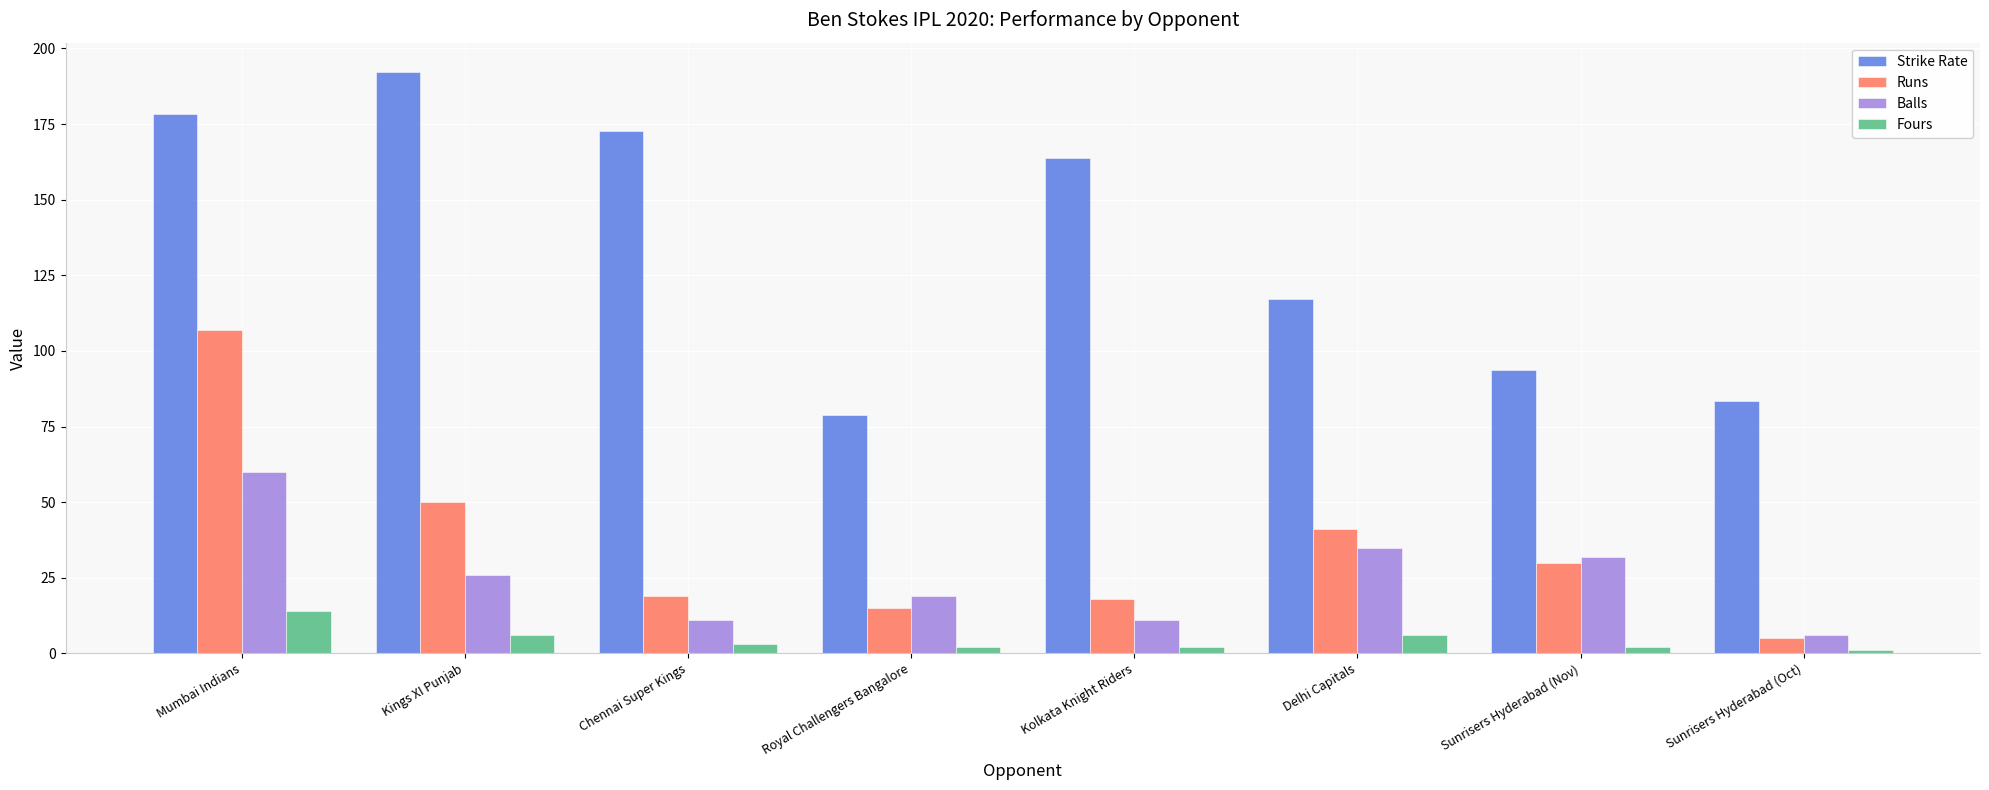

At which label does Runs reach its minimum?

Sunrisers Hyderabad (Oct)